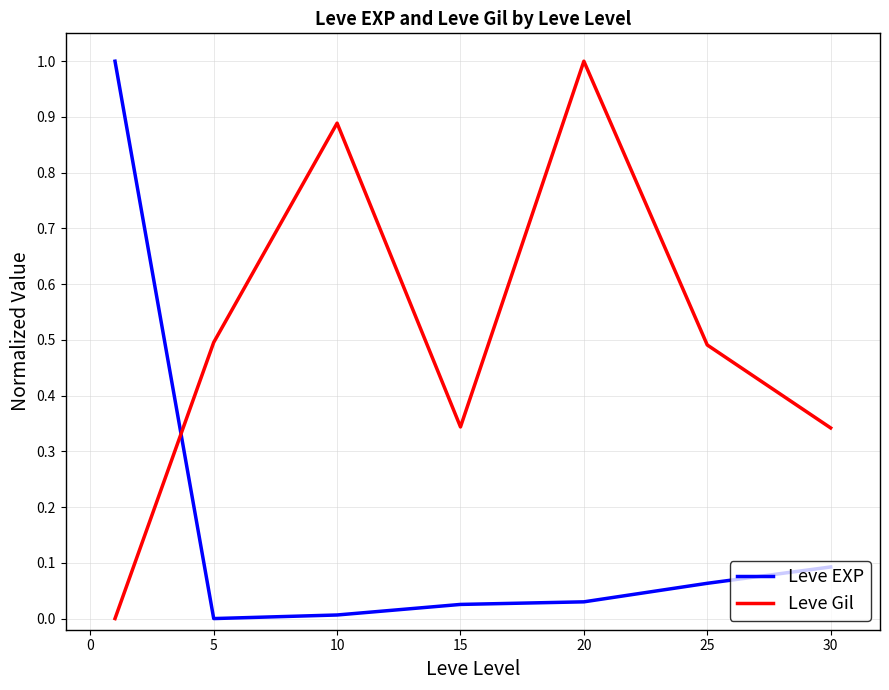

What is the greatest value displayed?

1.0